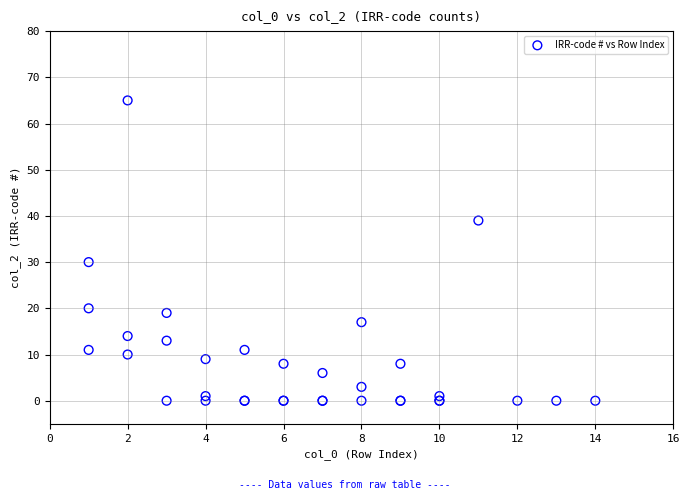

What Y value in the scatter plot is closest to 32?

30